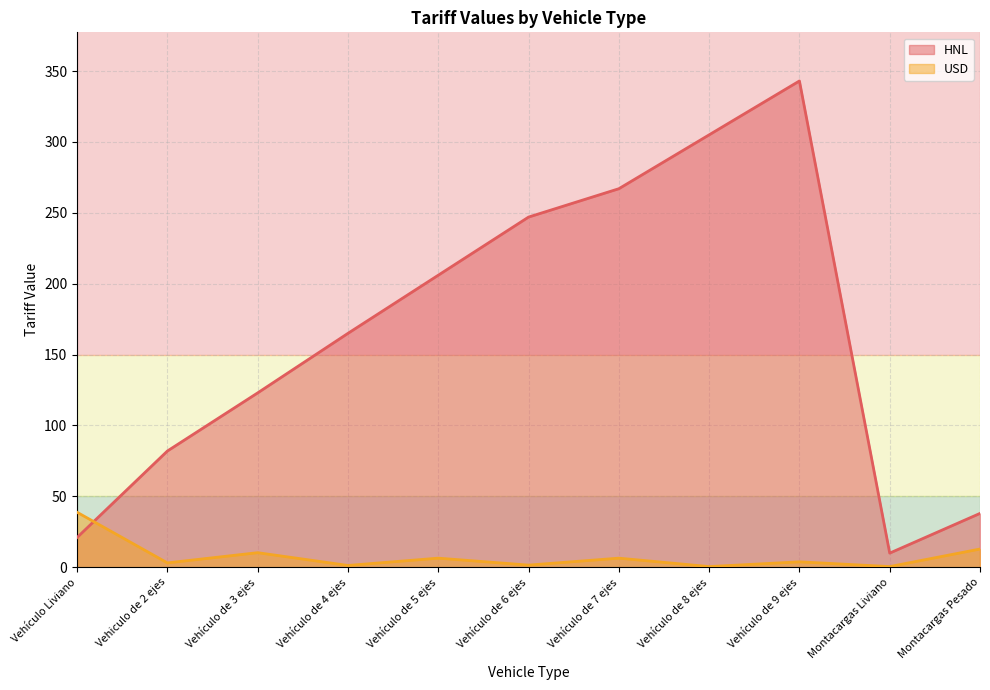

Which series has the largest total across all categories?

HNL